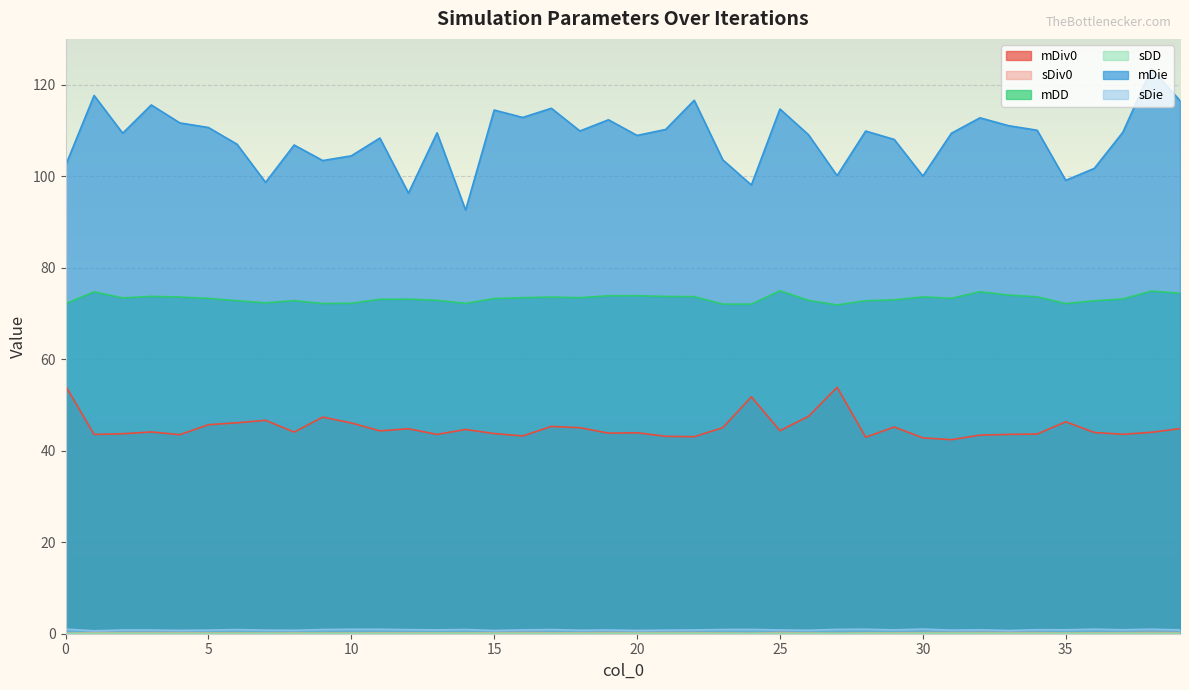

True or false: mDie and mDiv0 cross at least once.

False